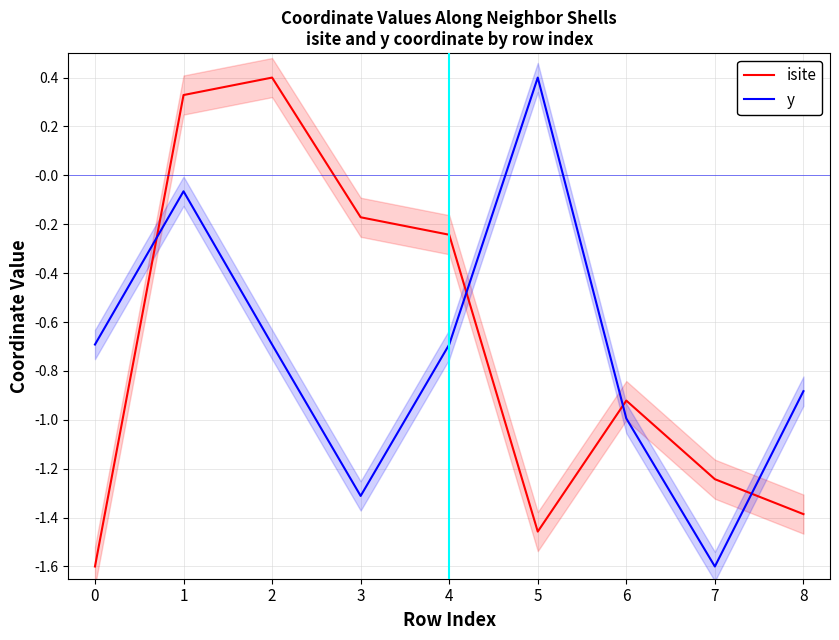

What is the sum of the isite values at 7 and 1?

-0.9